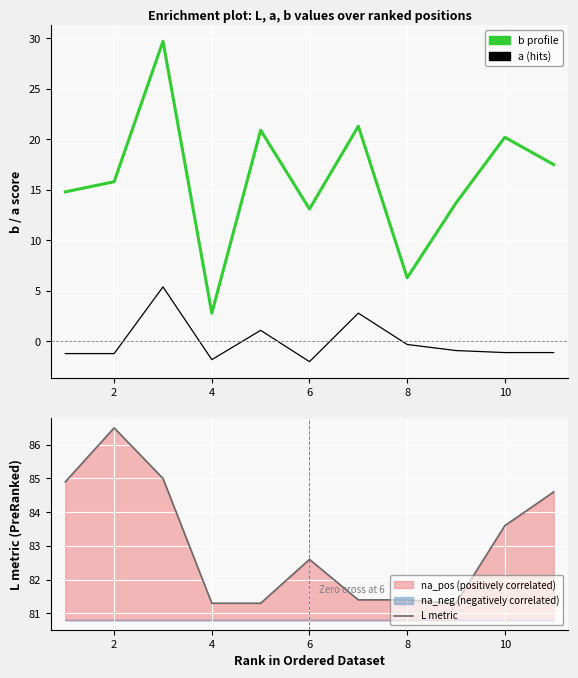

What is the minimum value for L metric?

81.3